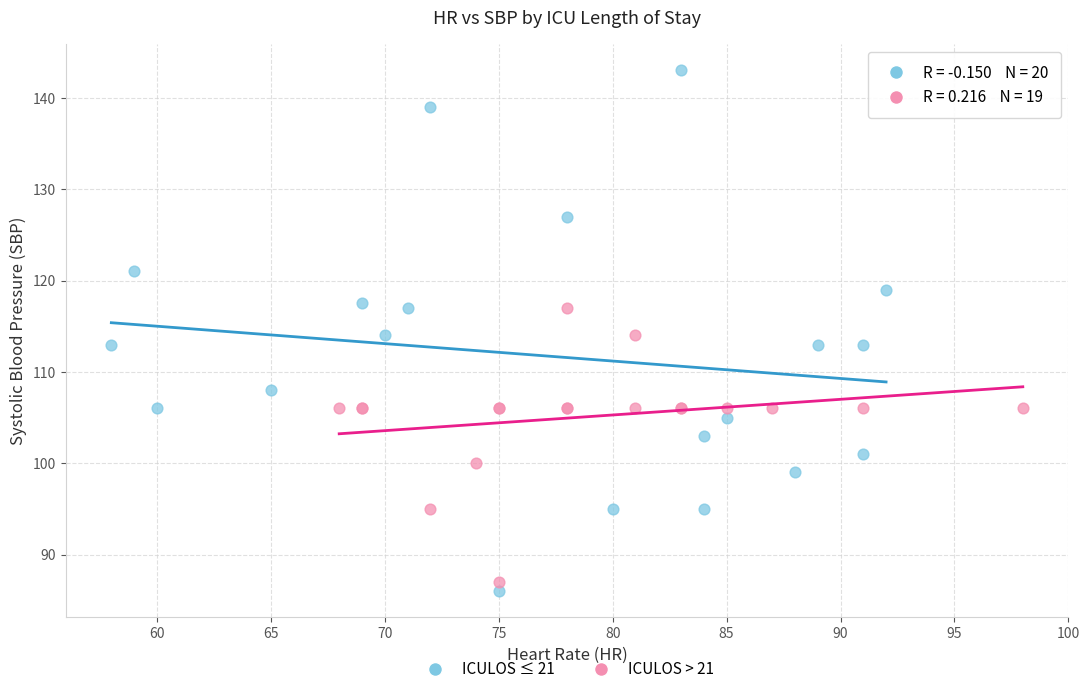

Which series reaches the maximum Y coordinate?

ICULOS ≤ 21